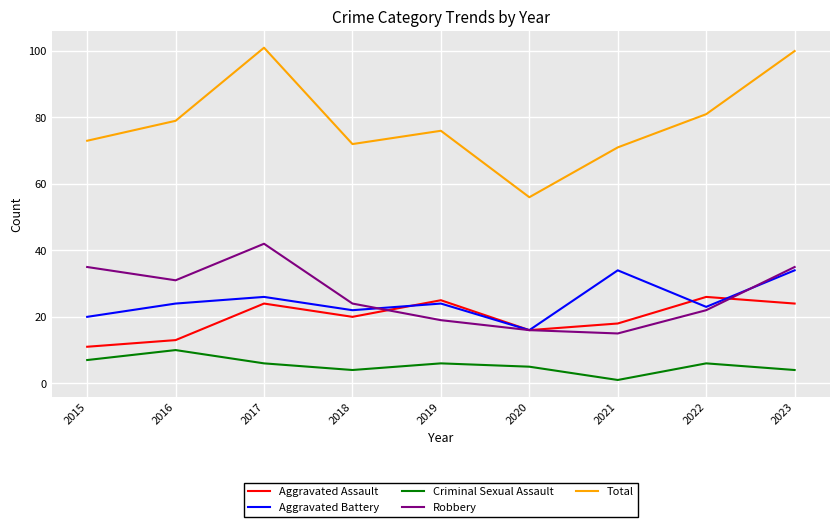

Which series has the largest total across all categories?

Total